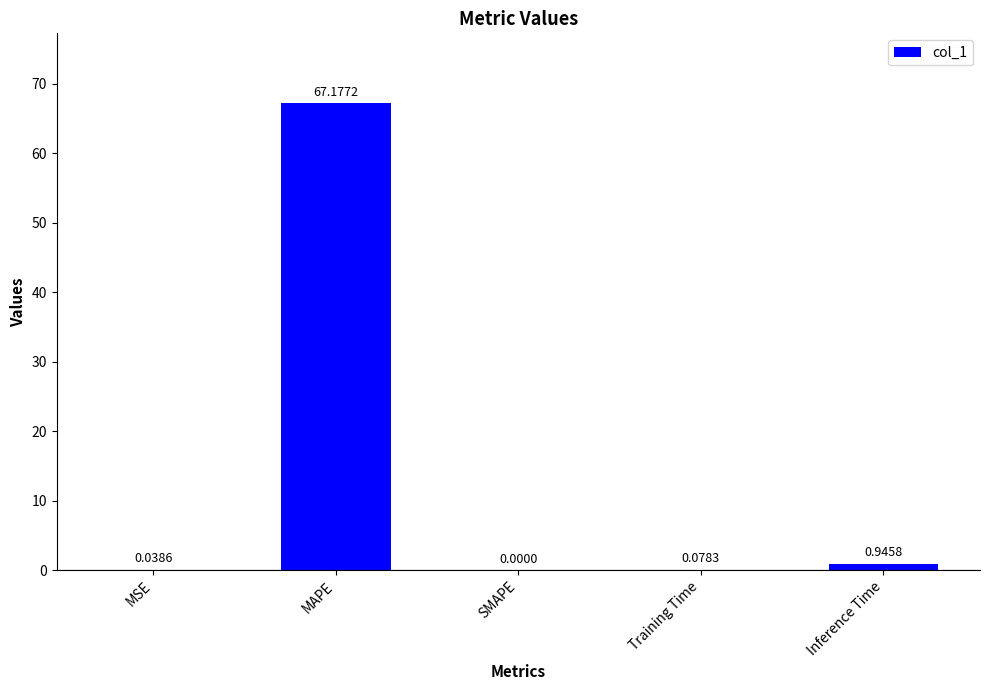

What is the change in value from MAPE to SMAPE?

-67.2